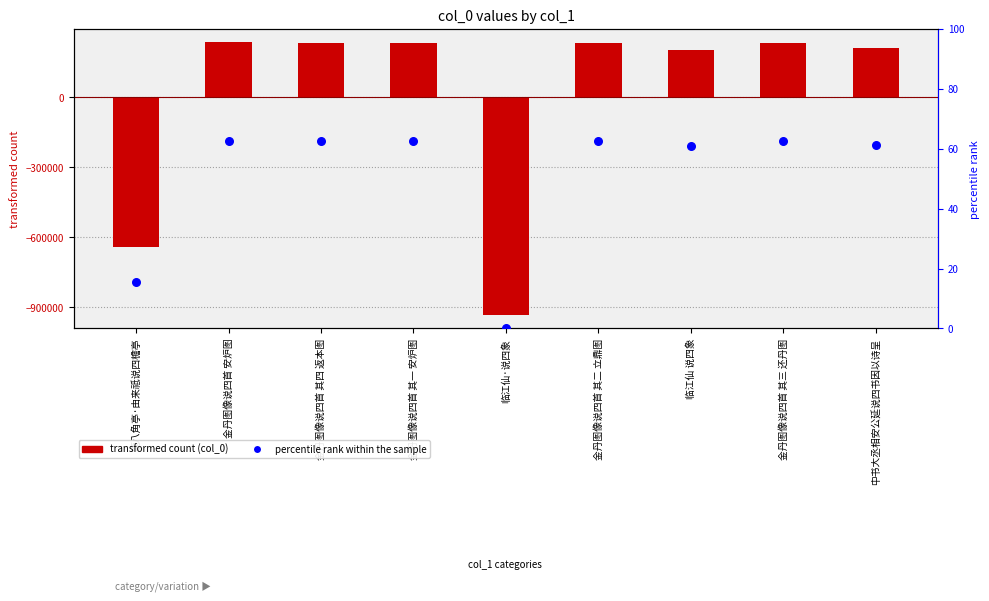

At which category is the sum across all series the highest?

金丹图像说四首 安炉图